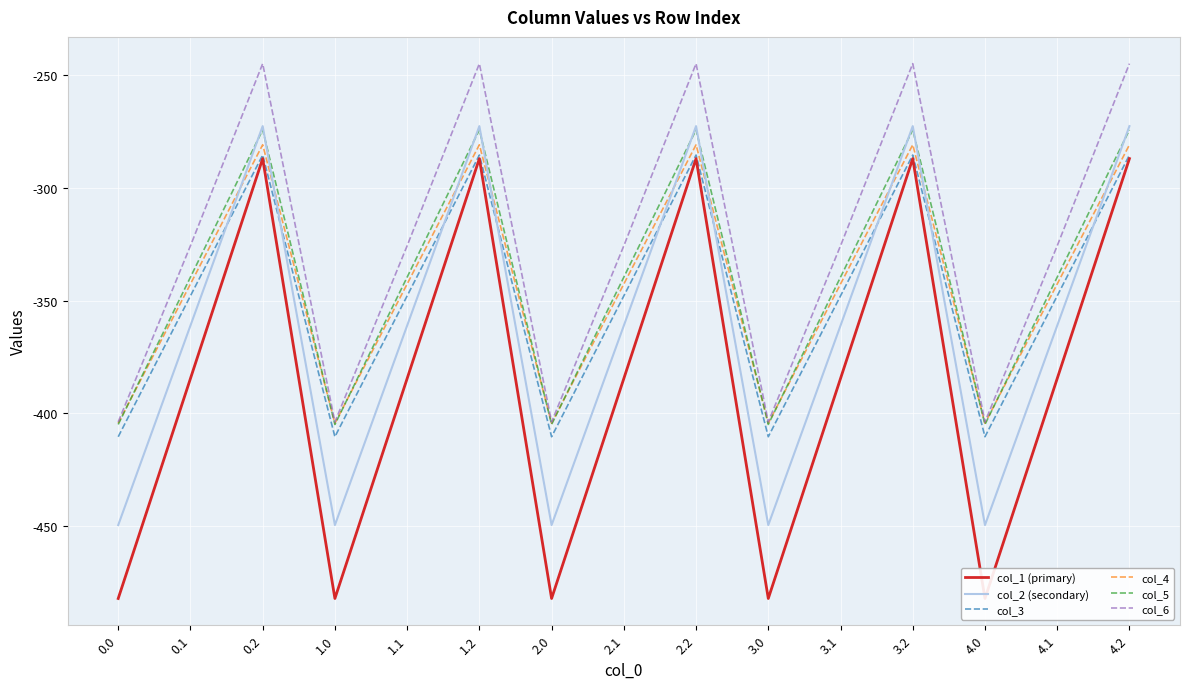

What is the total value across all series at 4.0?

-2554.8